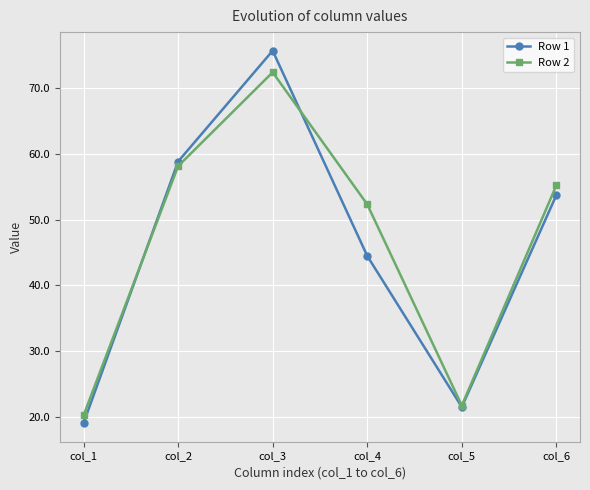

Where is Row 1 nearest to the value 47?

col_4